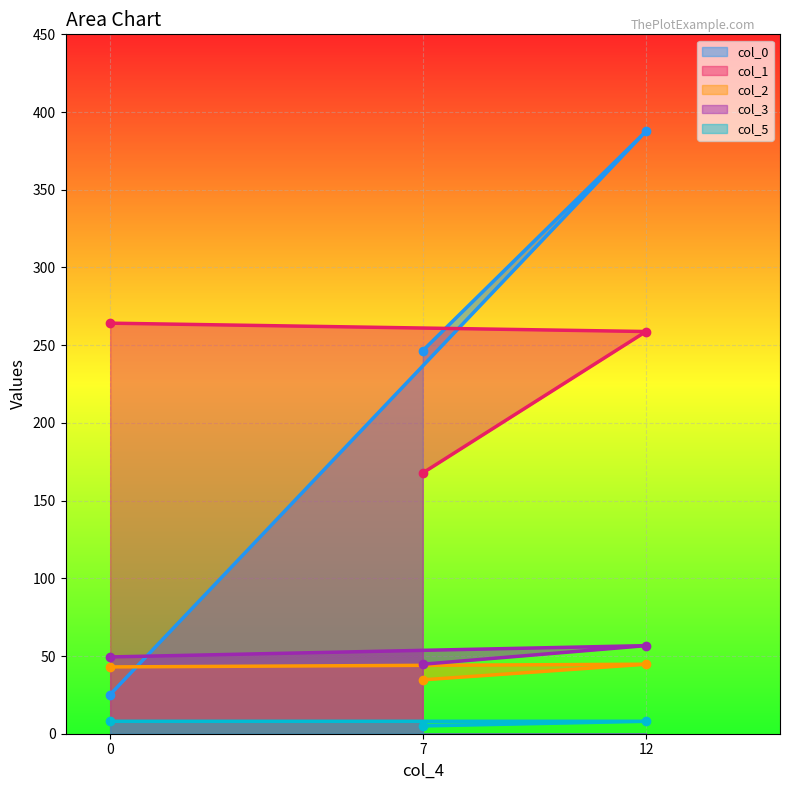

What is the value of the col_3 point at the 1st from the left?

49.4